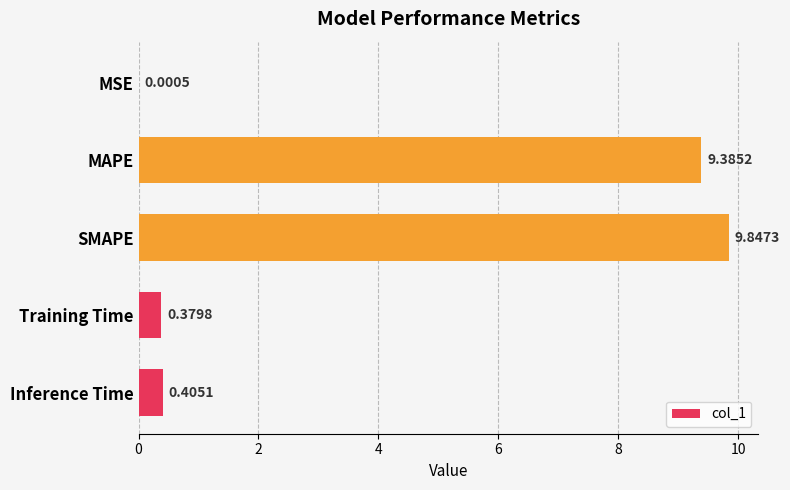

At which category does the chart reach its peak across all series?

SMAPE